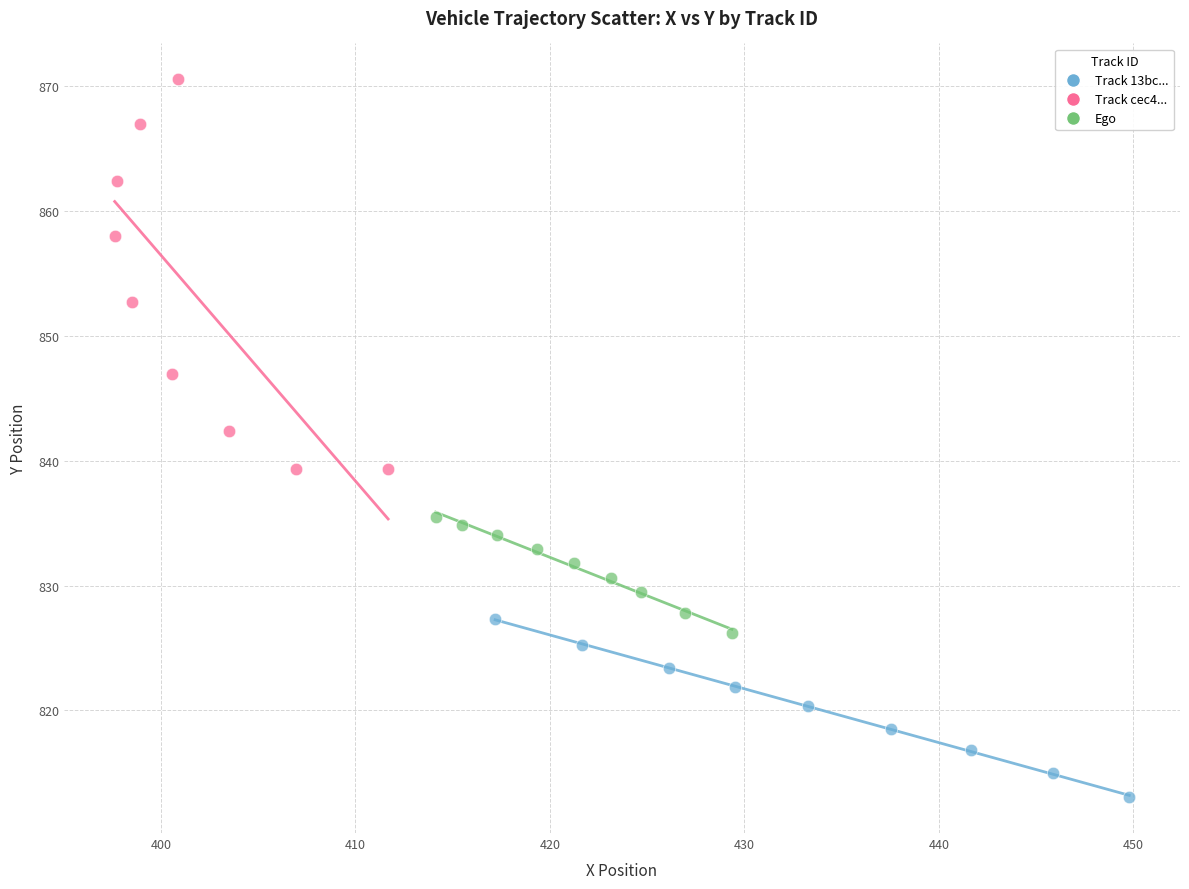

Which series reaches the minimum Y coordinate?

Track 13bc...